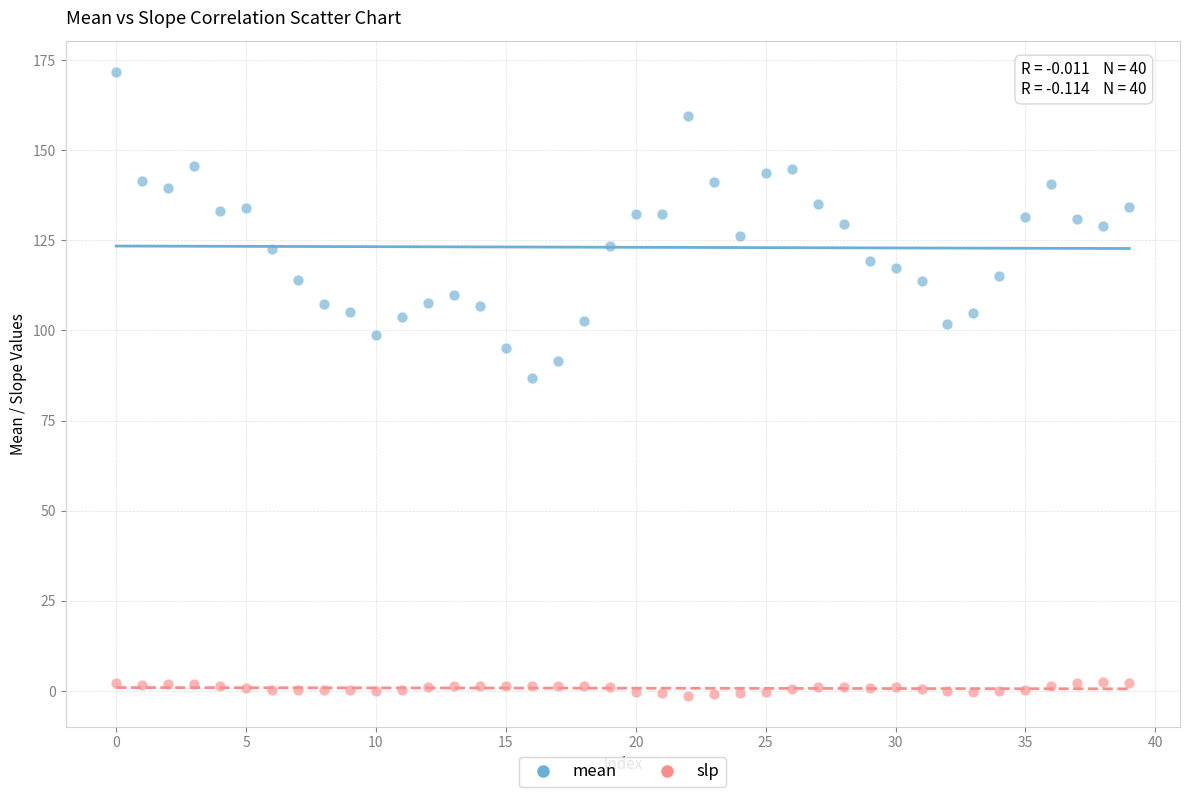

Which series contains the highest Y value?

mean